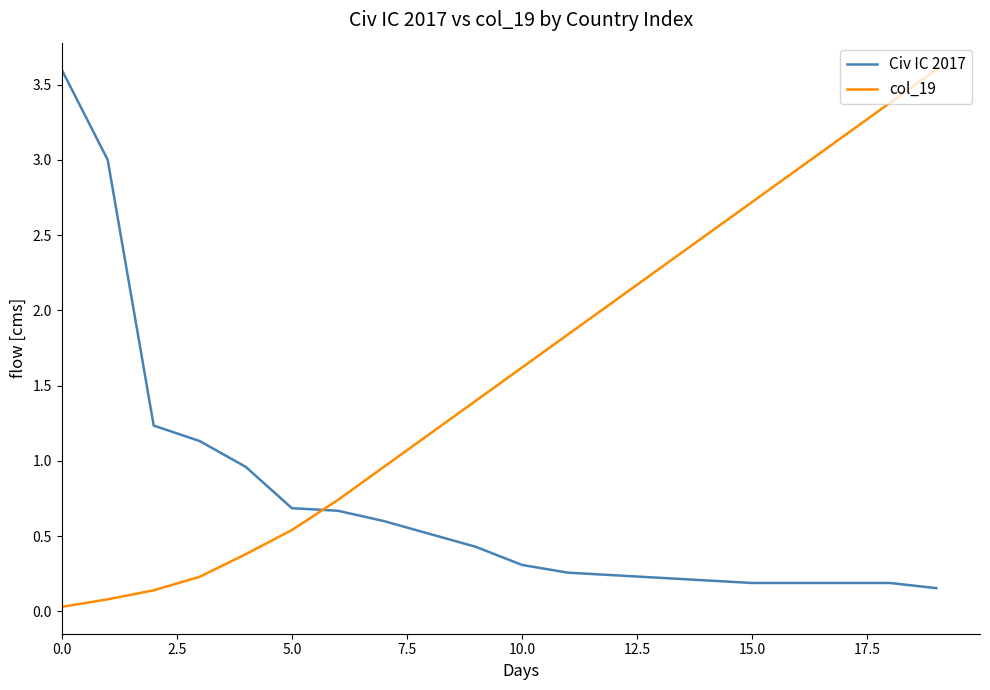

Which series has the largest total across all categories?

col_19